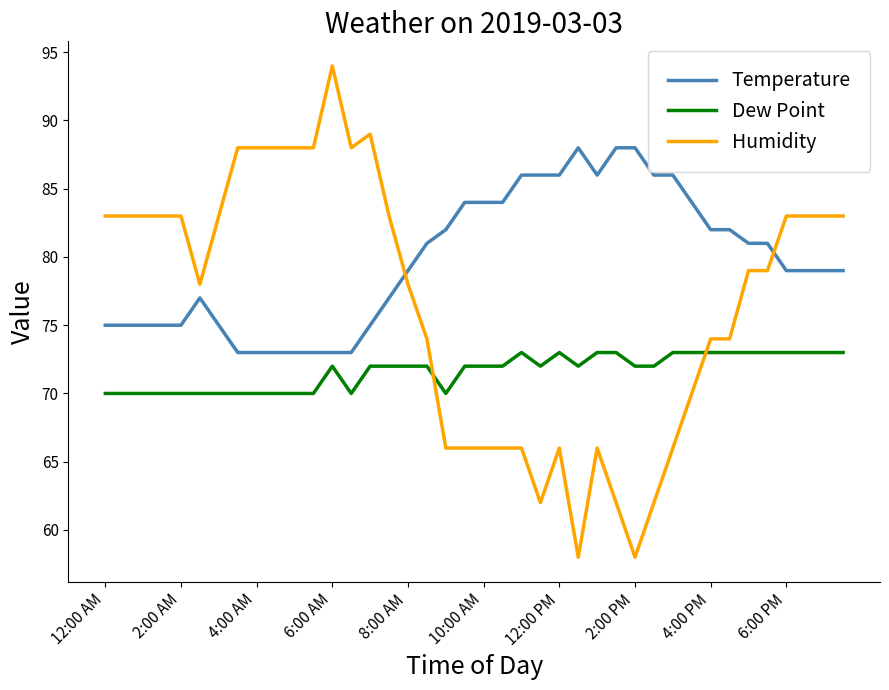

Which series has the largest total across all categories?

Temperature